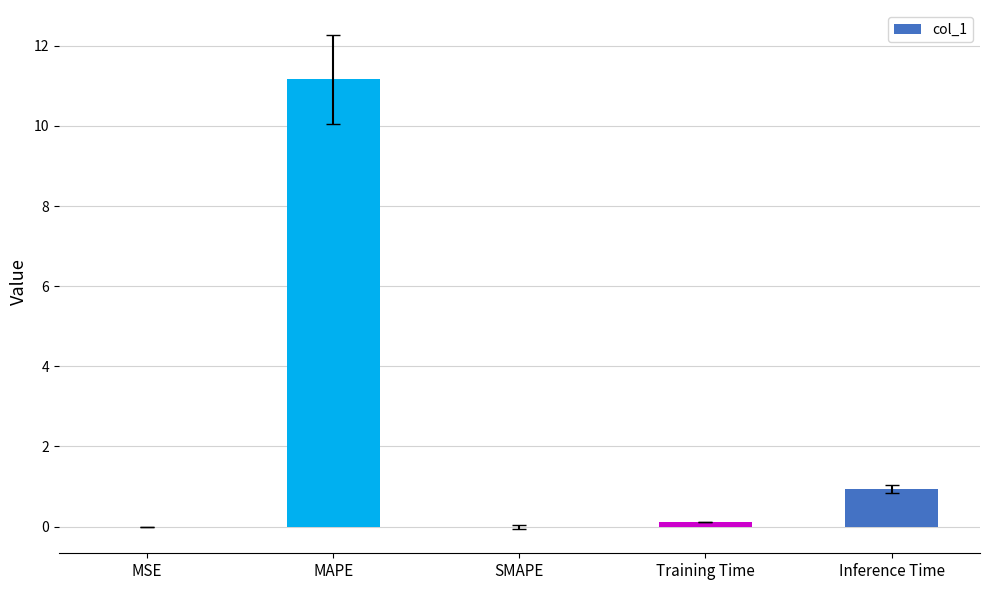

Are the bars horizontal?

No